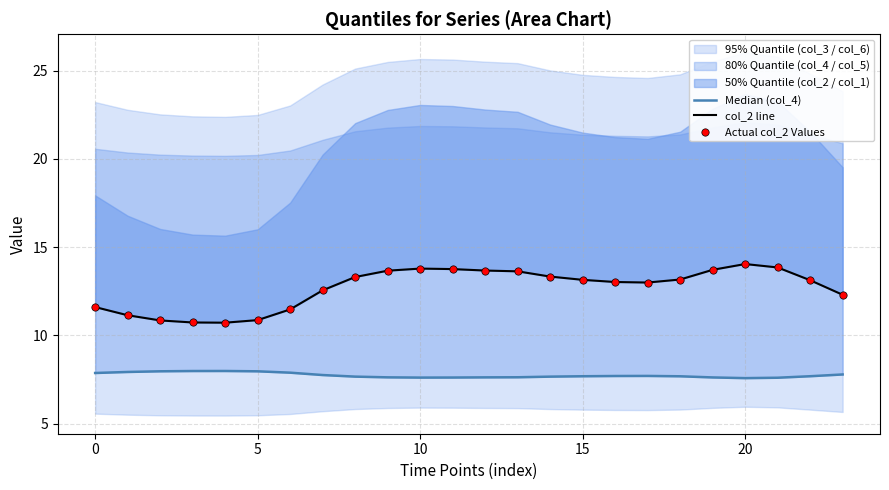

Is the value of Actual col_2 Values at 13 greater than the value of Median (col_4) at 19?

Yes